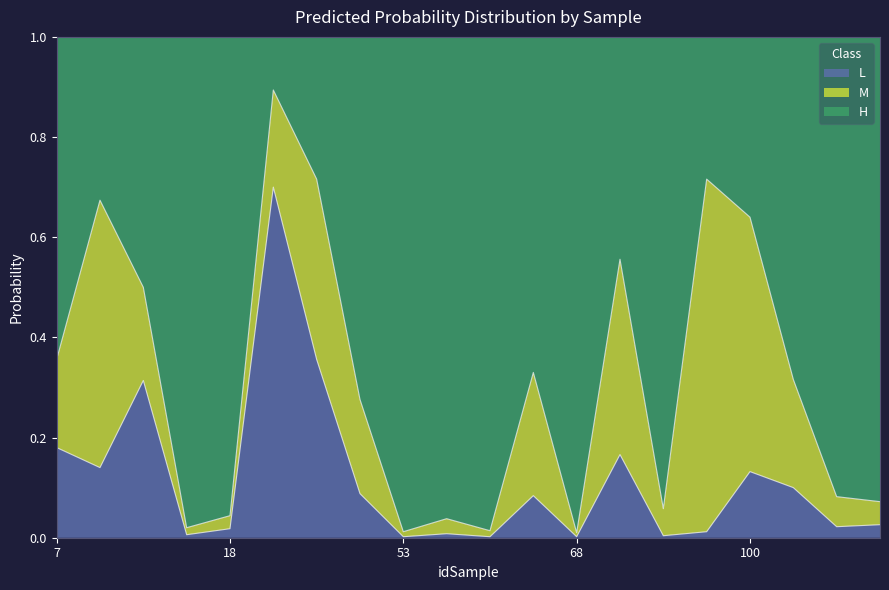

Does the chart have visible grid lines?

No